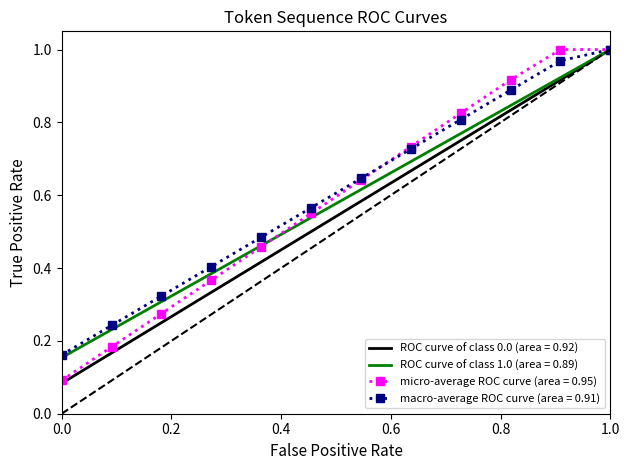

Is it true that macro-average ROC curve (area = 0.91) equals 0.0 at 0.0?

False